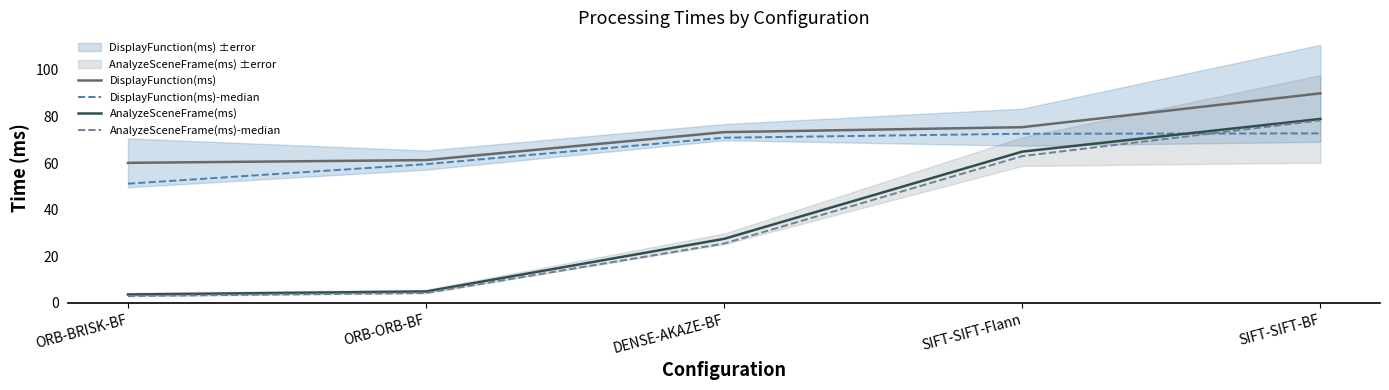

Which series ends up on top after the final intersection of AnalyzeSceneFrame(ms) and DisplayFunction(ms)-median?

AnalyzeSceneFrame(ms)